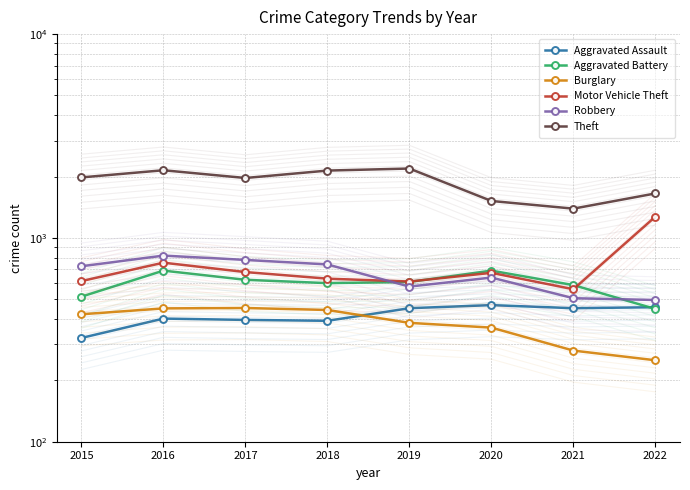

Rank the series by their maximum value, from lowest to highest.

Burglary, Aggravated Assault, Aggravated Battery, Robbery, Motor Vehicle Theft, Theft